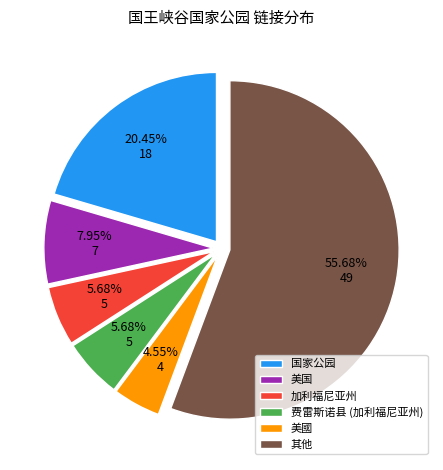

What is the majority slice?

其他